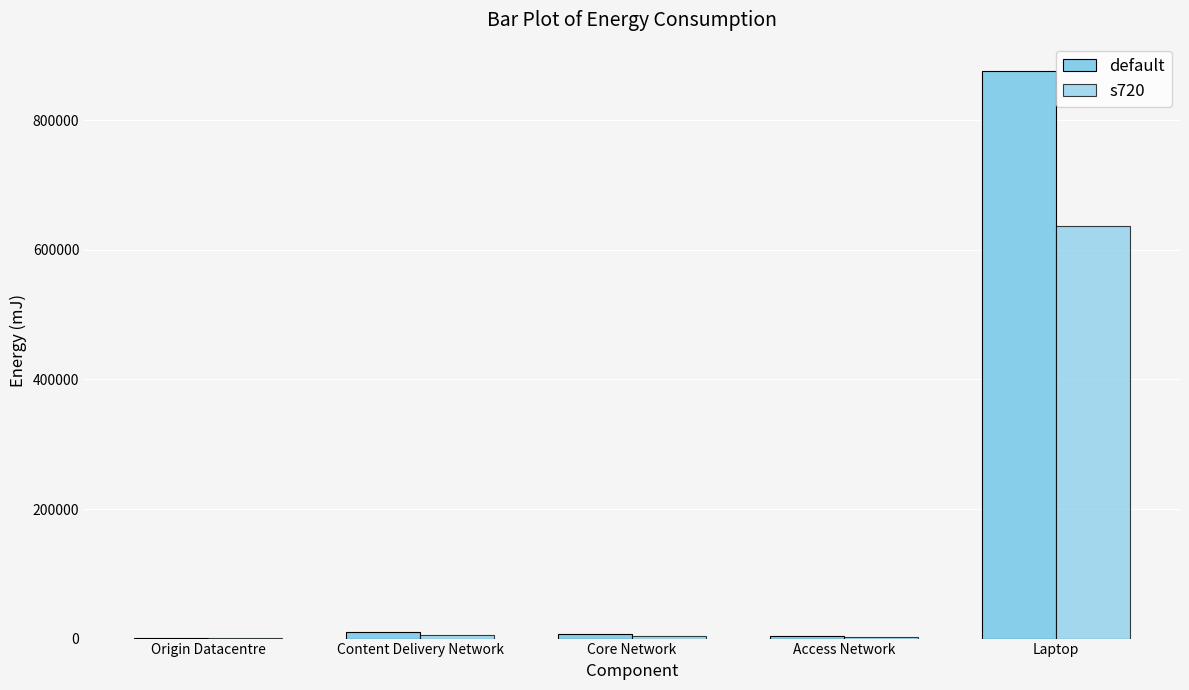

Is it true that default equals 9857.4 at Content Delivery Network?

True